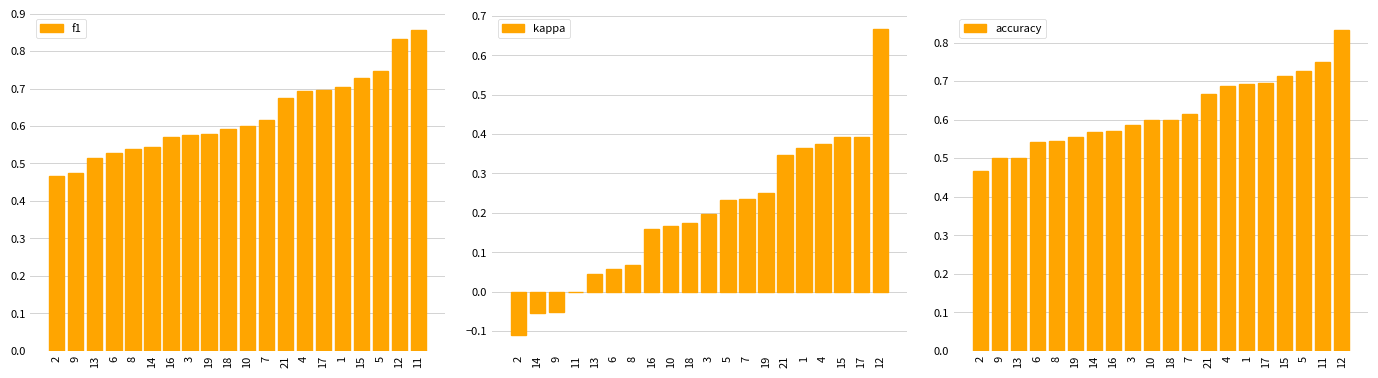

How many f1 values are between 0 and 1?

20